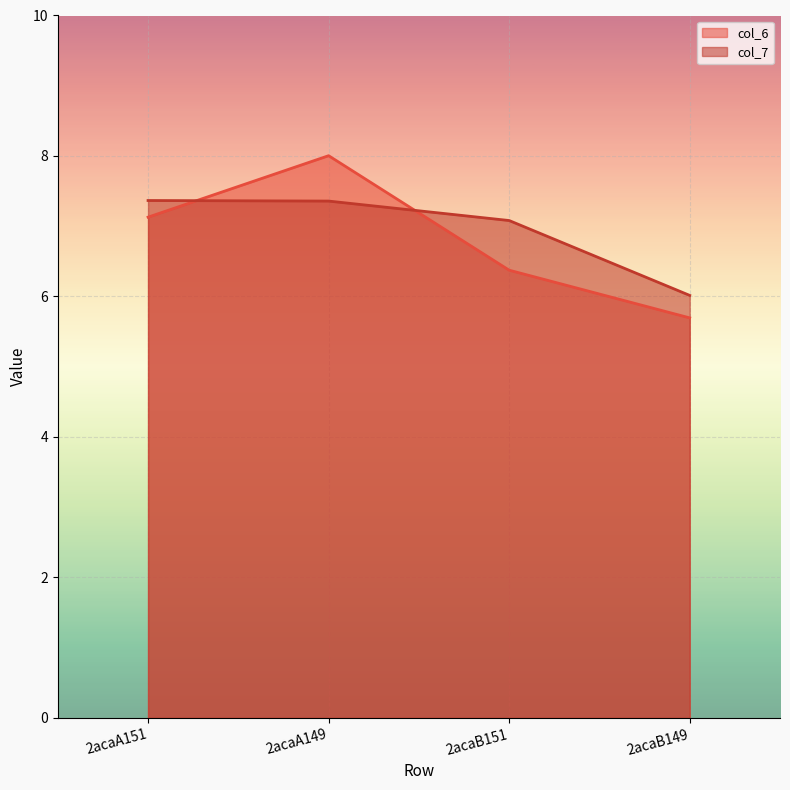

Reading left to right, transcribe all the data shown in this chart.

col_6: 7.1	8.0	6.4	5.7
col_7: 7.4	7.4	7.1	6.0